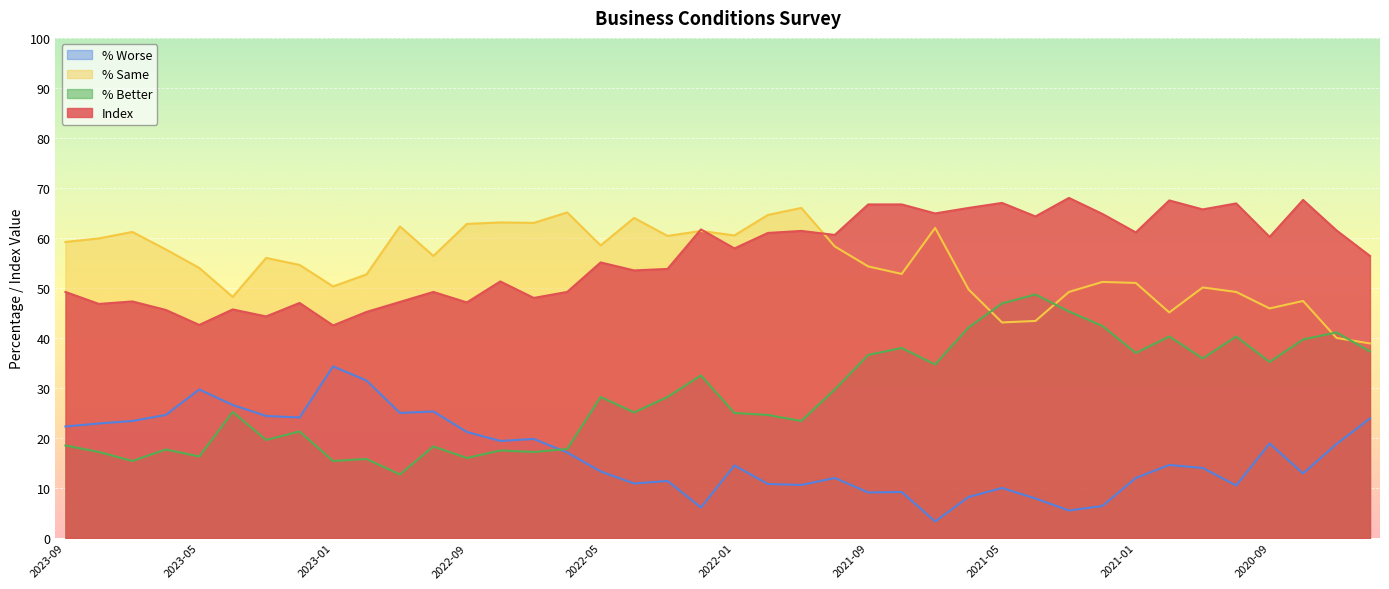

Is it true that % Better equals 40.3 at 2020-10?

True